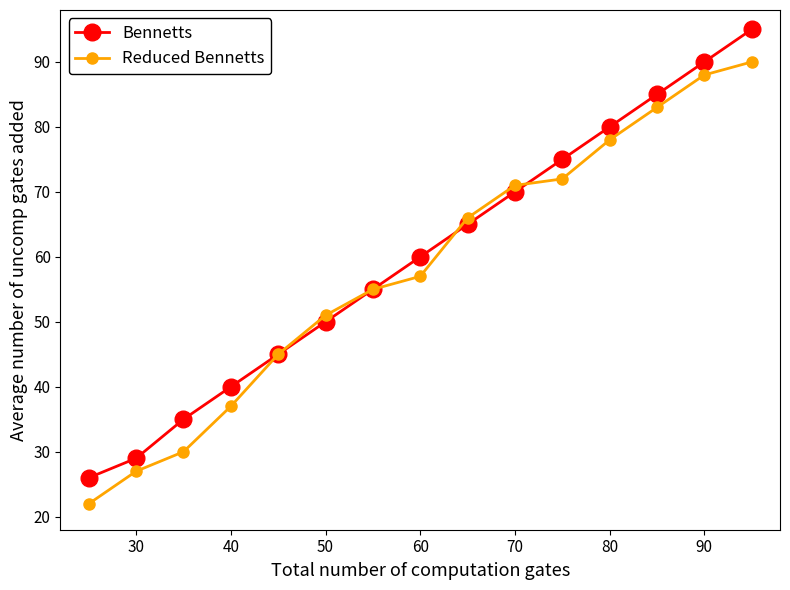

Is this an area chart (filled region under the line)?

No